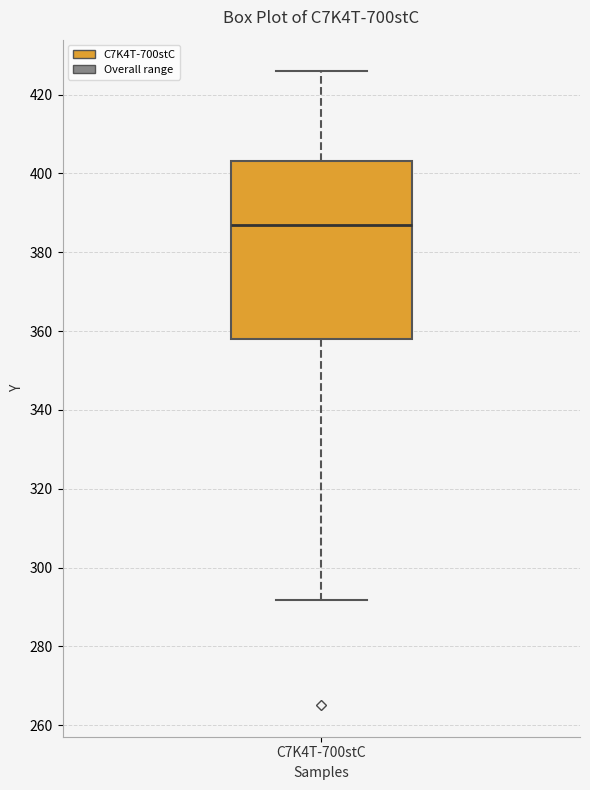

Read this box plot against the y-axis: the position of the median line, the range covered by the box, and the ends of both whiskers. The values are not printed on the chart, so give them approximately, as read against the axis.

median 388, box 358 to 404, whiskers 292 to 426